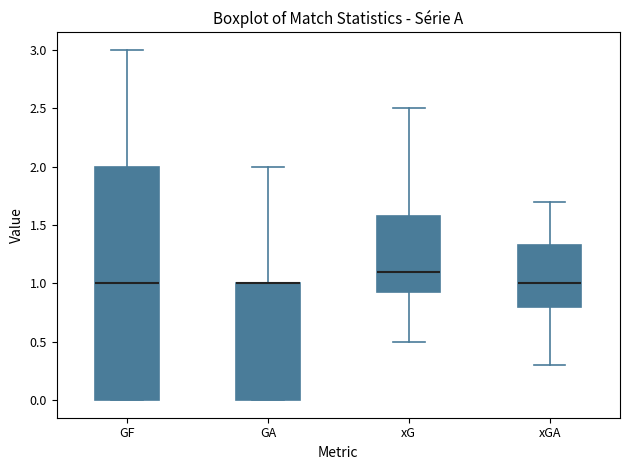

Where is the upper edge of the box for xGA on the y-axis? The values are not printed on the chart, so give them approximately, as read against the axis.

1.35